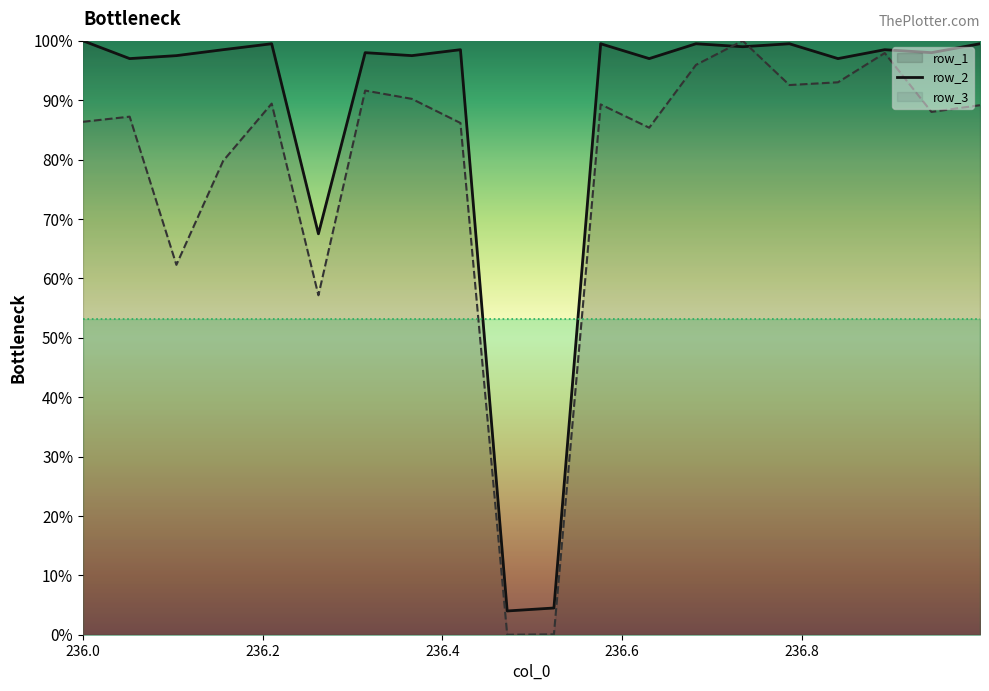

Rank the series by their maximum value, from highest to lowest.

row_1_line, row_2_line, row_3_line